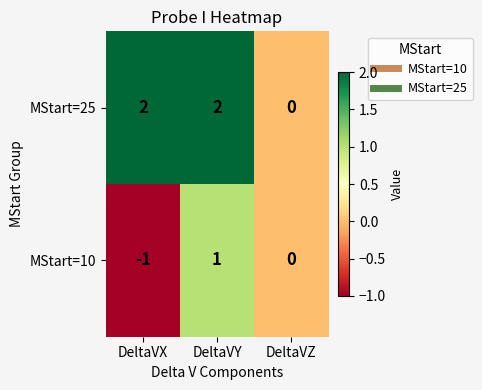

Where is MStart=10 nearest to the value 0?

DeltaVZ